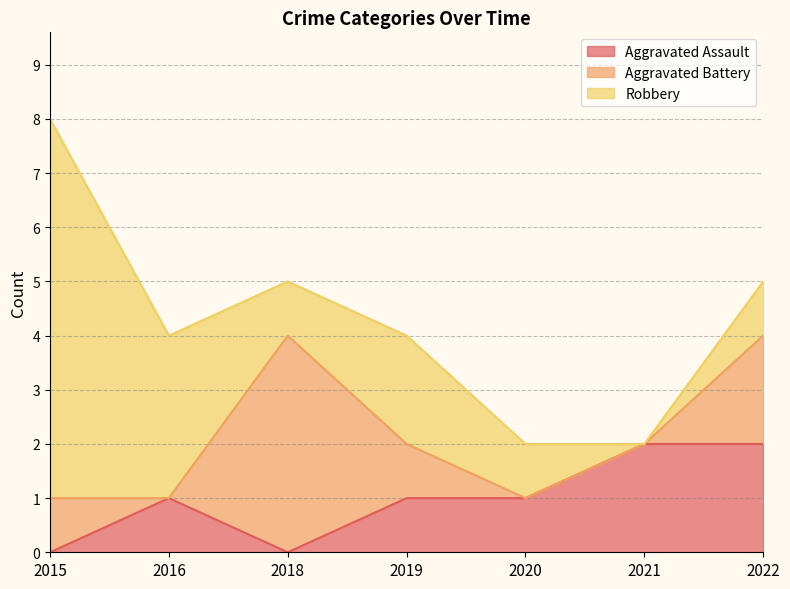

Reading right to left, extract all data points from this chart.

Aggravated Assault: 2	2	1	1	0	1	0
Aggravated Battery: 2	0	0	1	4	0	1
Robbery: 1	0	1	2	1	3	7